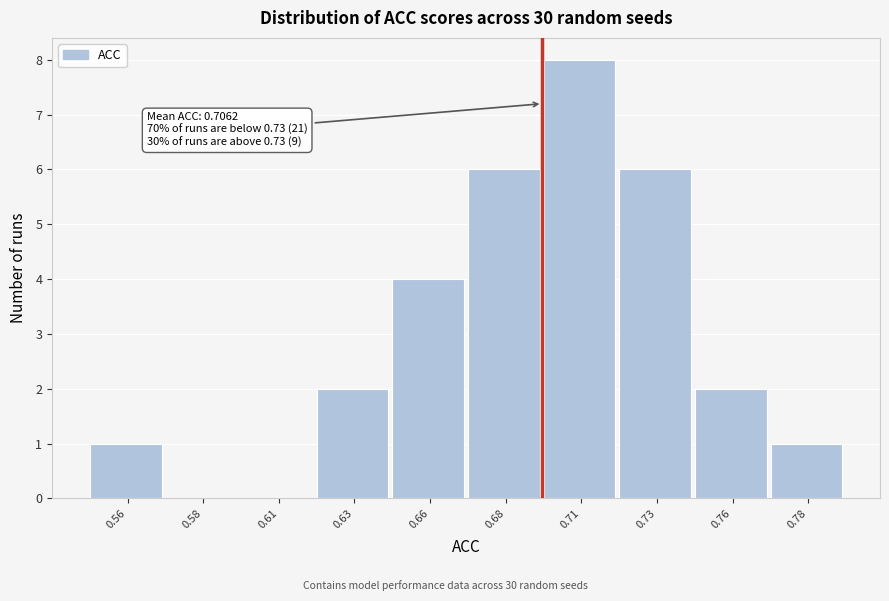

Reading left to right, list all the values displayed in this chart.

0.56=1	0.58=0	0.61=0	0.63=2	0.66=4	0.68=6	0.71=8	0.73=6	0.76=2	0.78=1